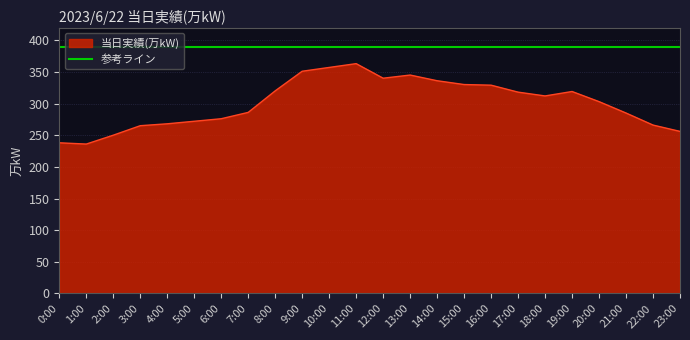

Does the chart have visible grid lines?

Yes